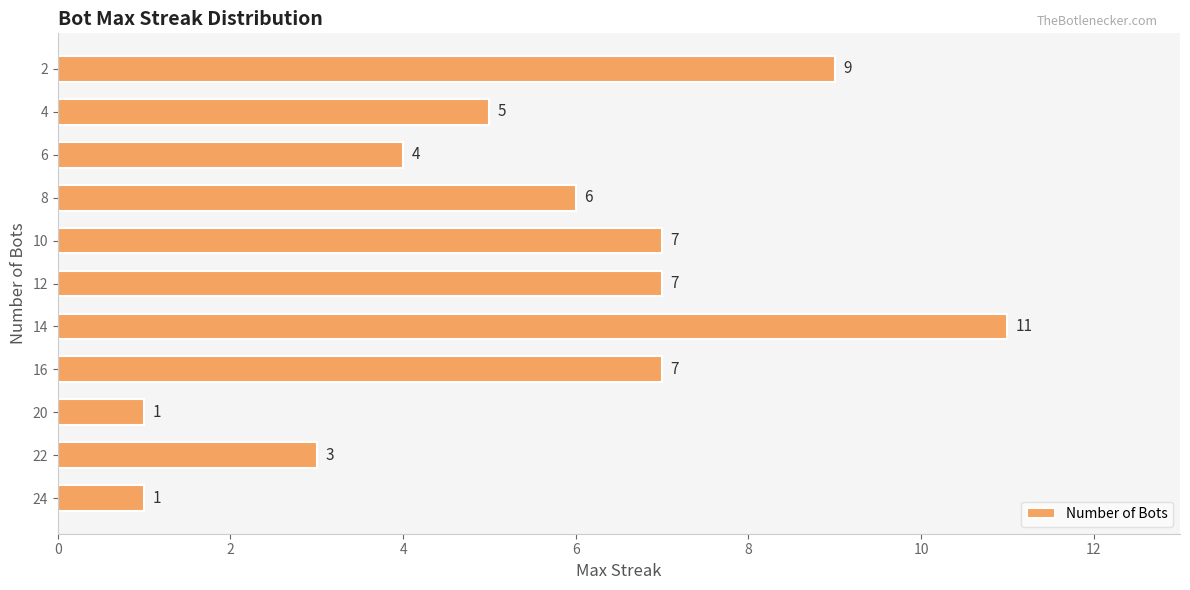

How many data points does each series have?

11